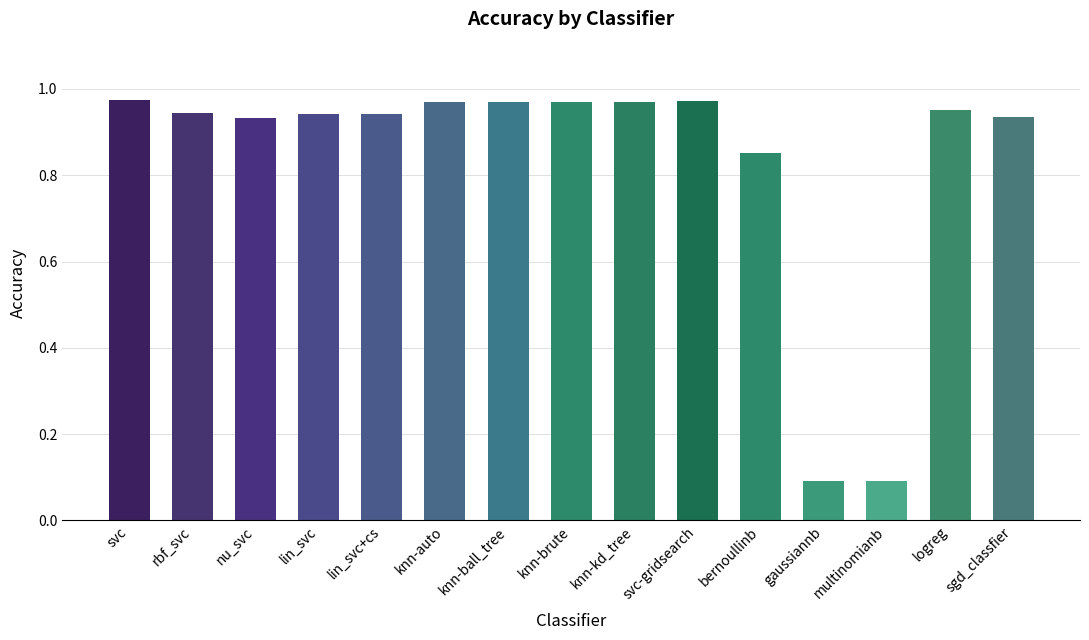

Count the number of categories in the chart.

15